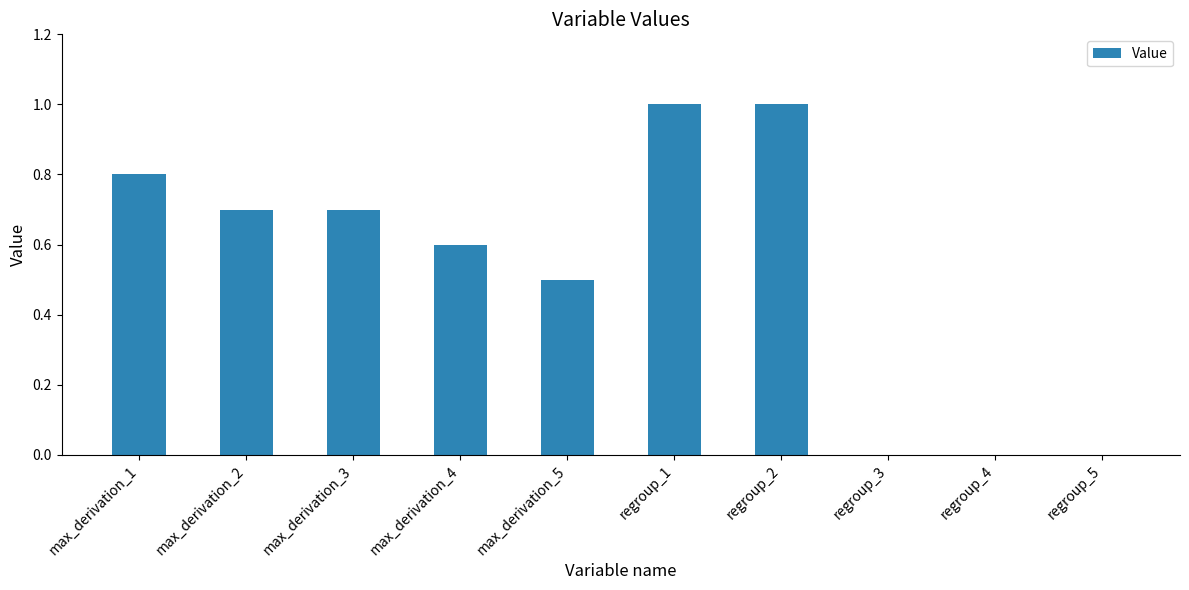

Count the number of data series in this chart.

1